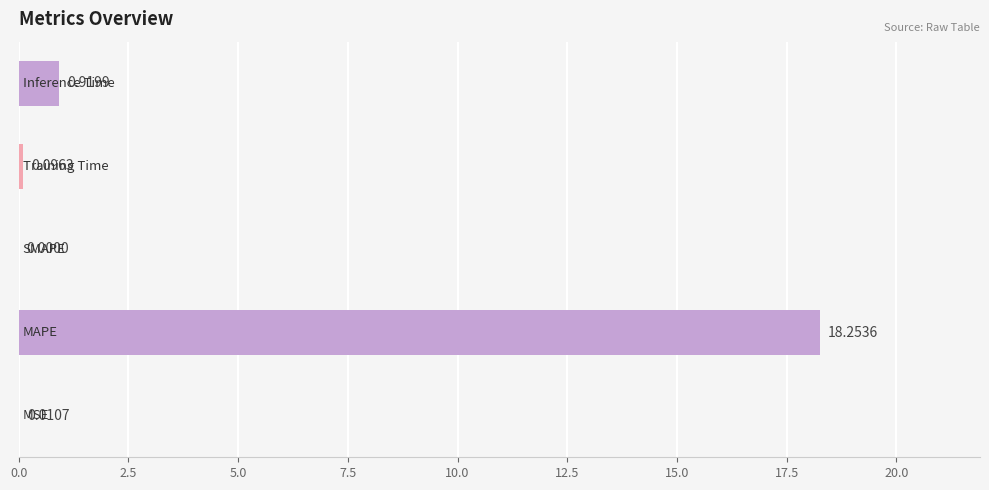

What is the difference between the maximum and minimum values?

18.3